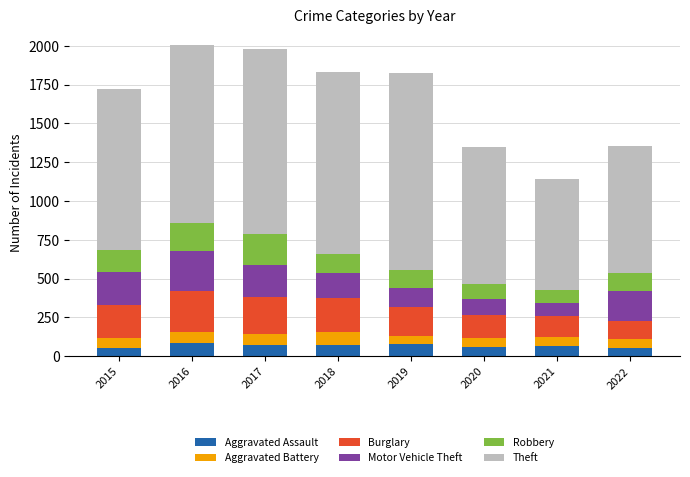

What is the average value of the Aggravated Assault series?

69